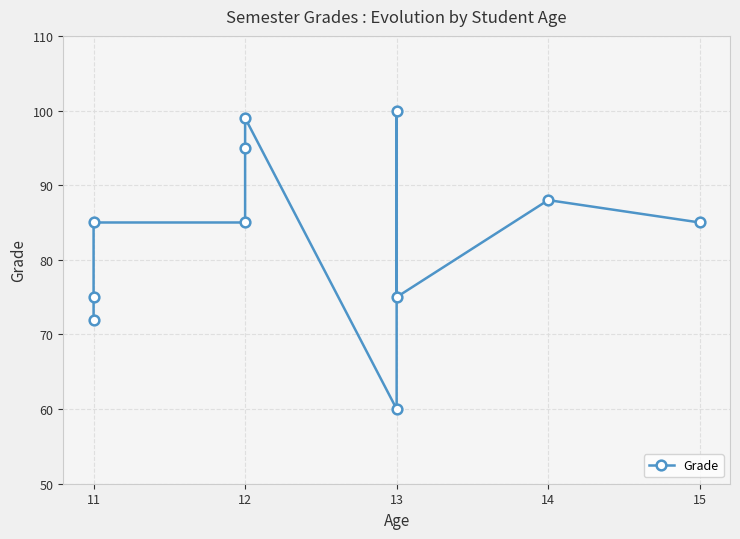

Reading left to right, what are all the values shown in this chart?

72	75	85	85	95	99	60	100	75	88	85